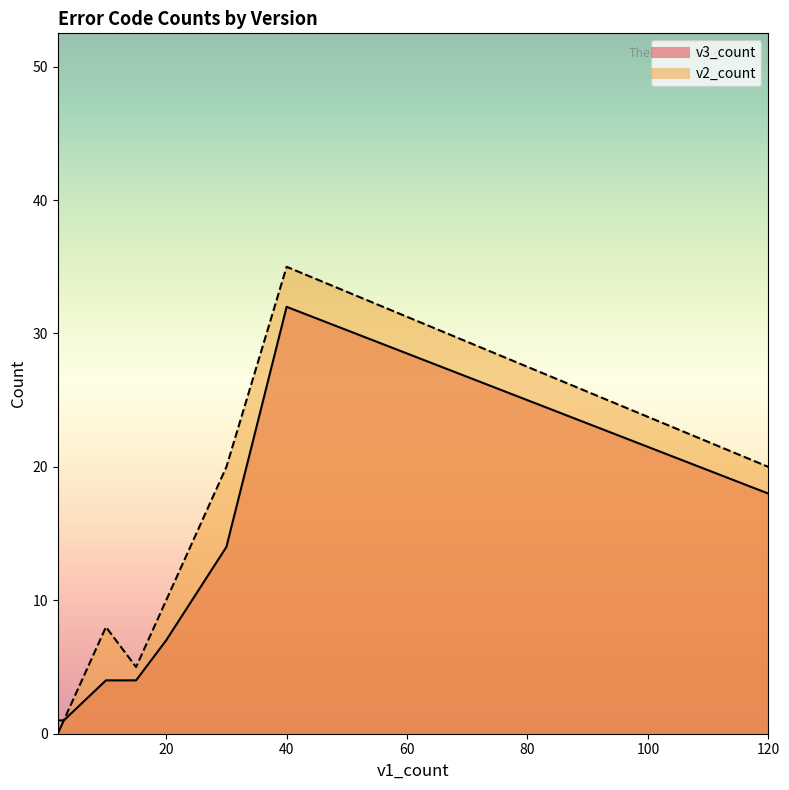

True or false: v3_count and v2_count intersect in this chart.

False